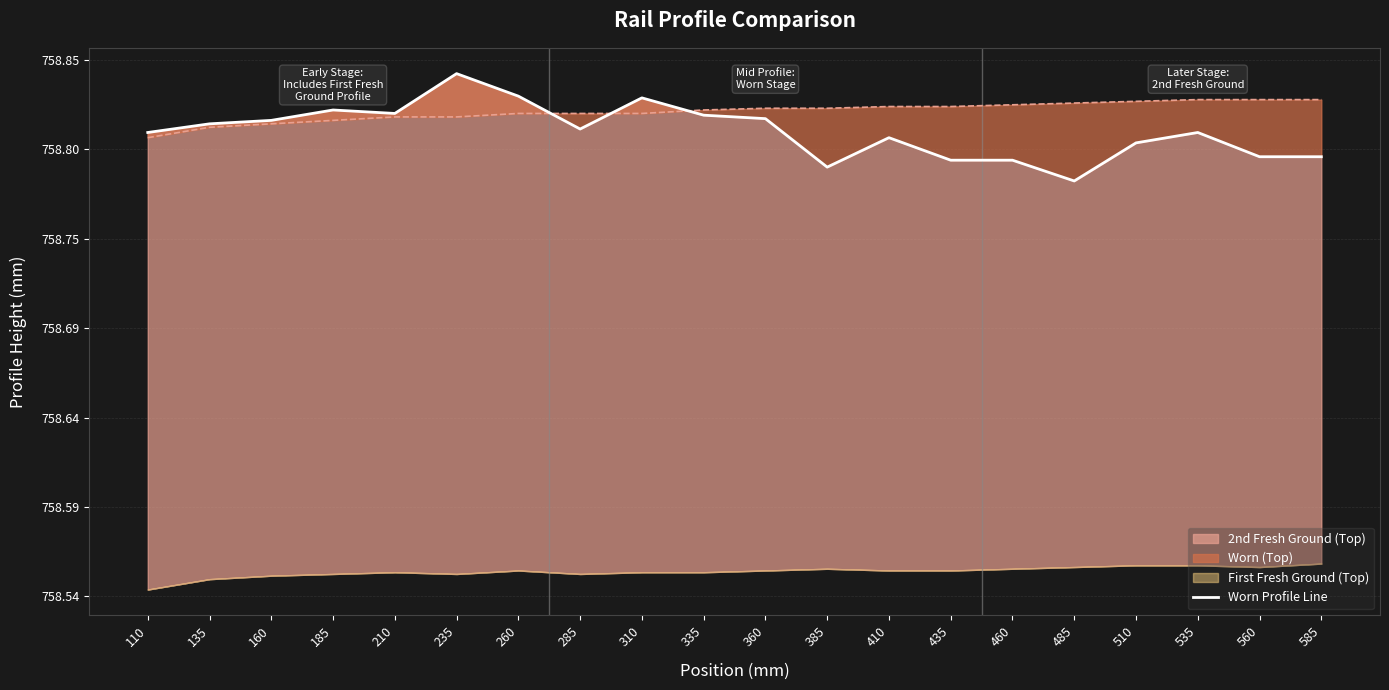

What is the value of the 1st point from the left?

758.8